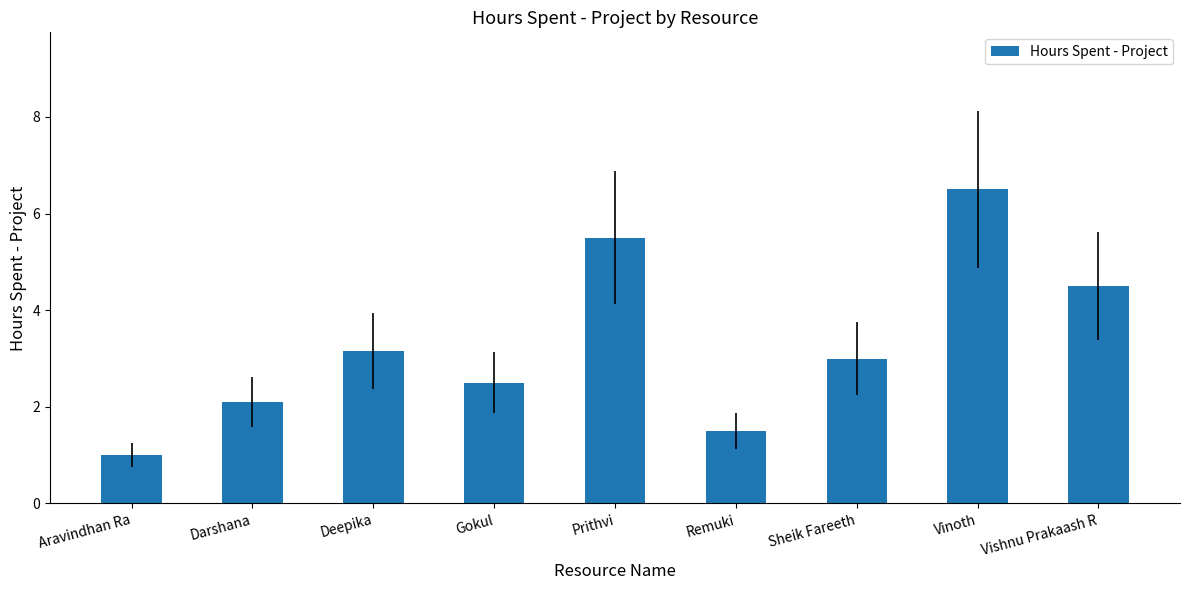

What is the maximum value shown in the chart?

6.5